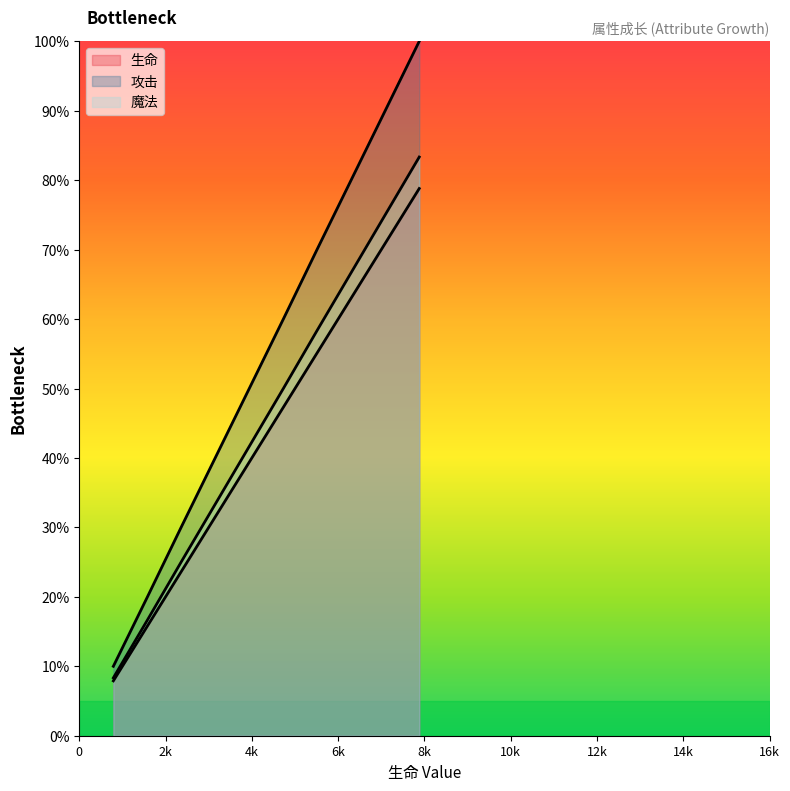

What is the value of the 生命 point at the 4th from the left?

7.9